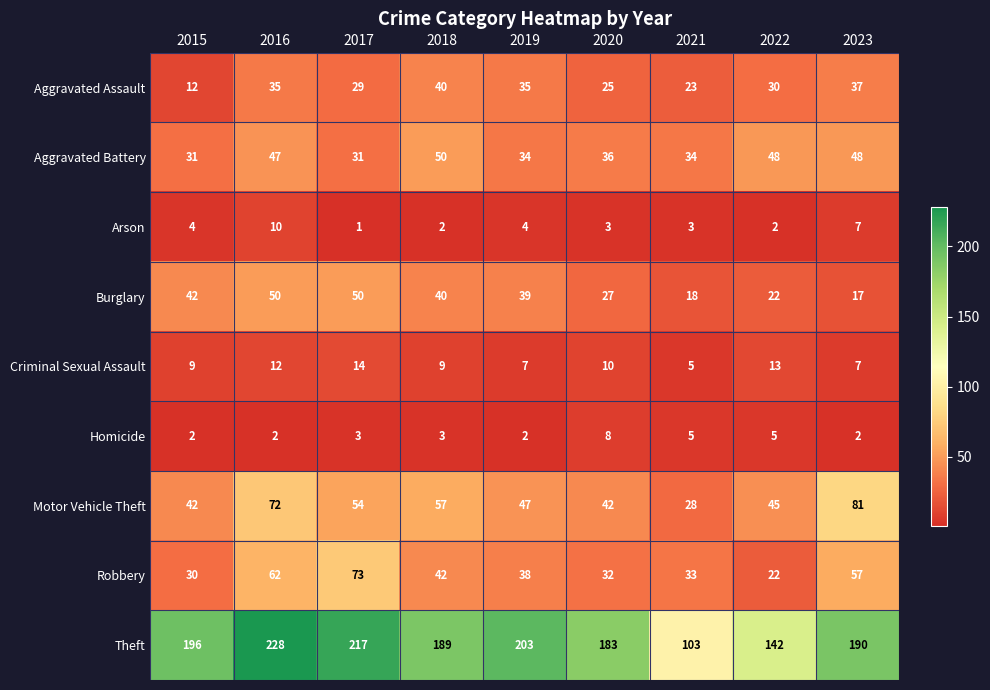

The Aggravated Assault series shows 16 at 2016. True or false?

False